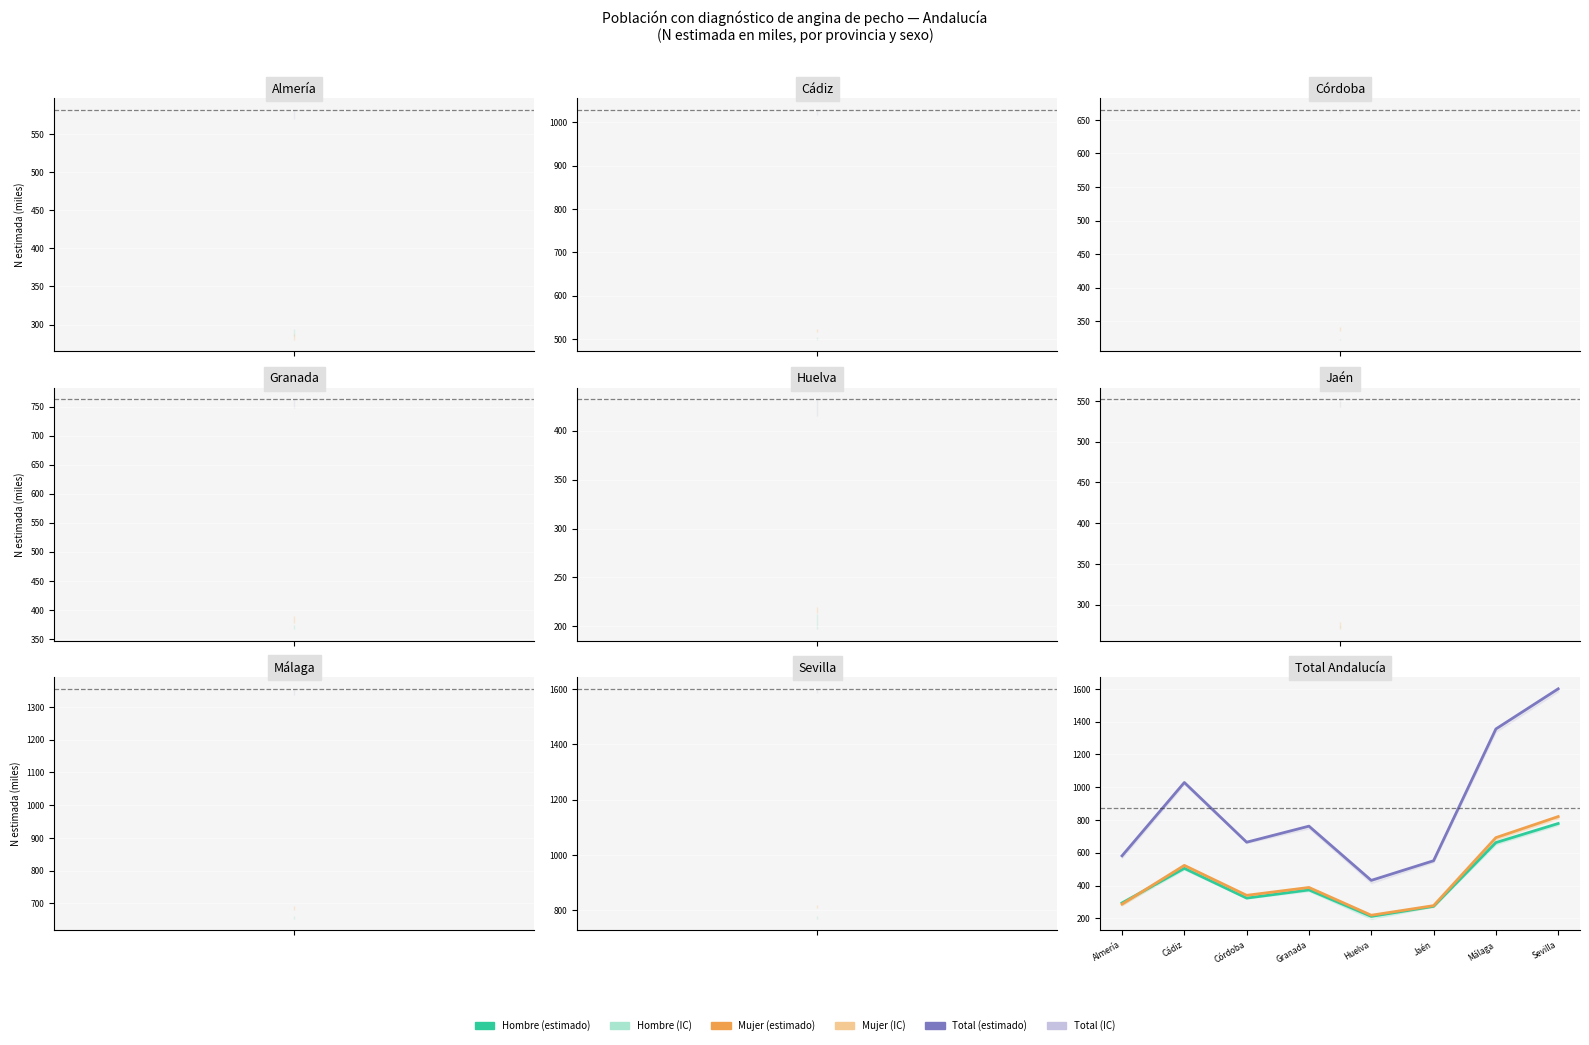

How many values in the Hombre series are below 373?

4